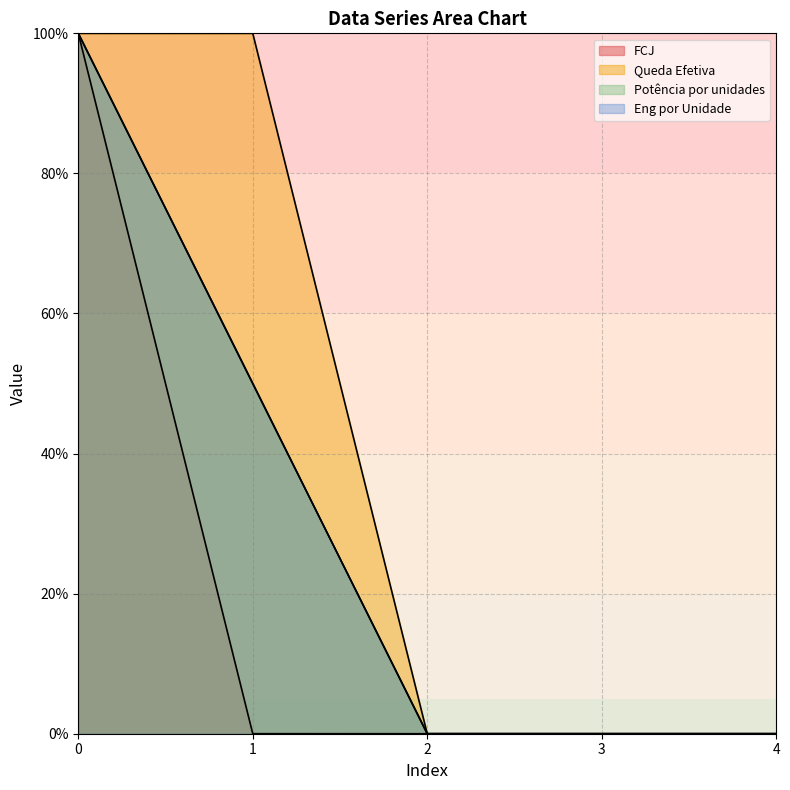

The value of FCJ at 0 is 100.0. True or false?

True